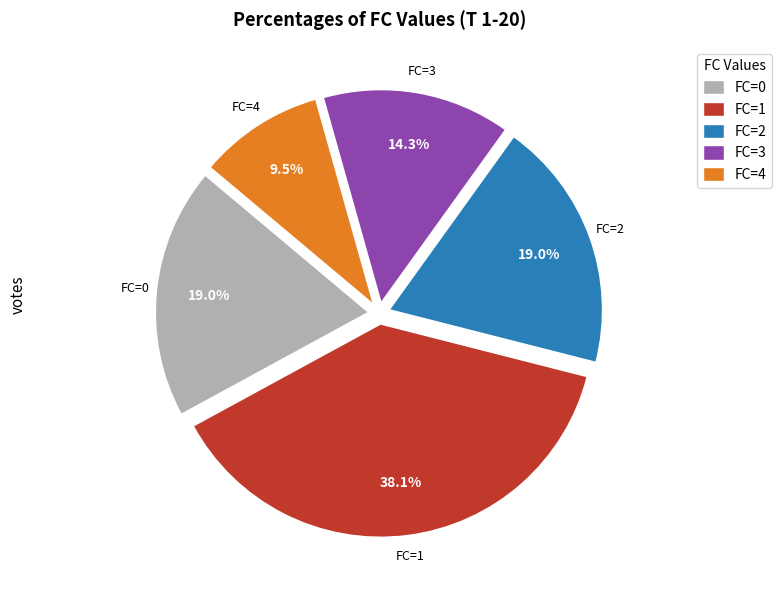

What is the smallest slice in the pie chart?

FC=4